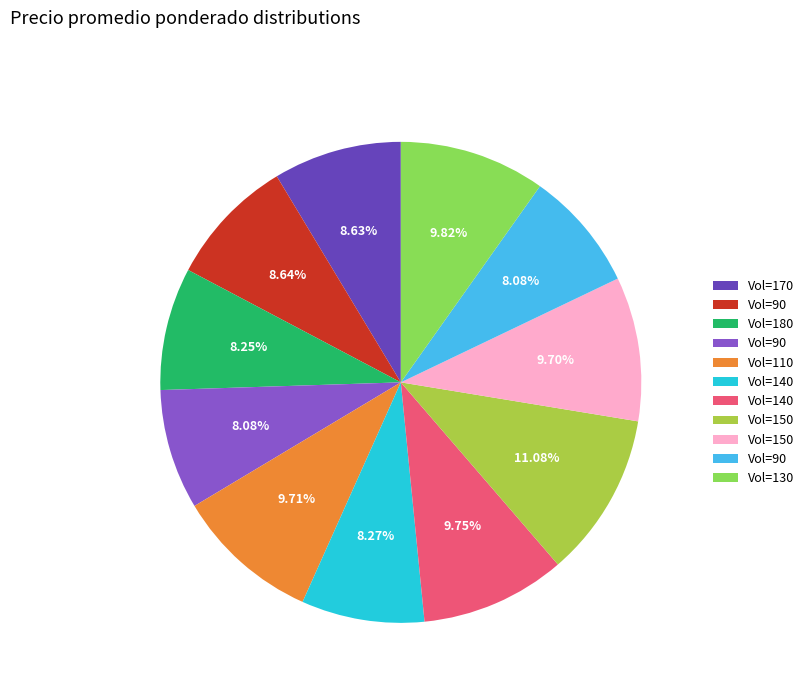

Is there a majority slice in this chart?

No